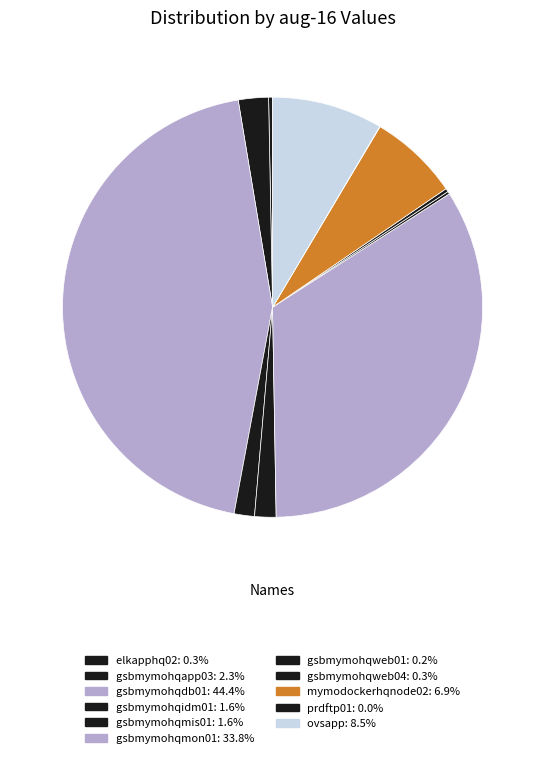

Combined, do gsbmymohqidm01 and elkapphq02 account for over 50%?

No